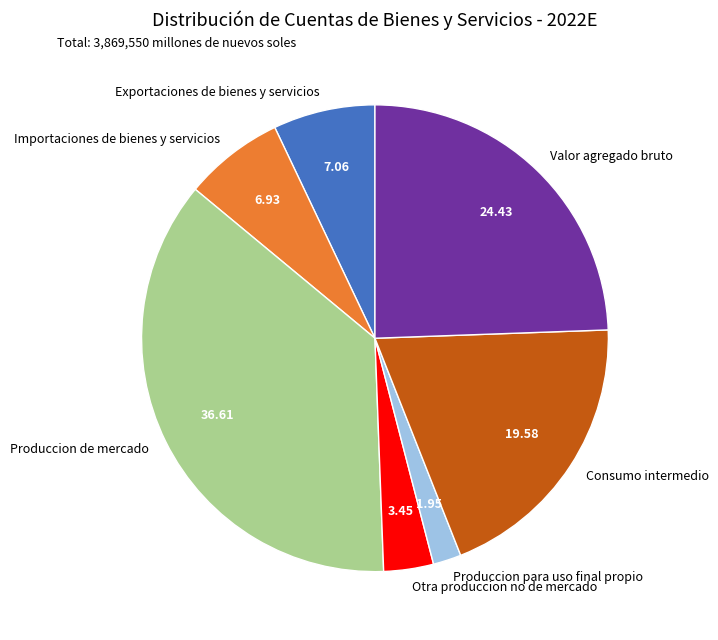

How many slices are in this pie chart?

7